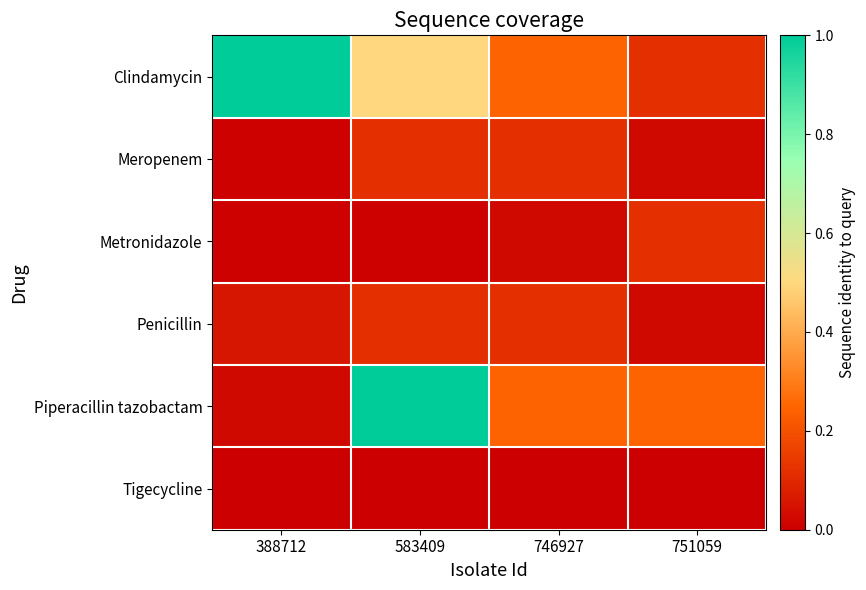

Reading left to right, what are all the values shown in this chart?

Clindamycin: 388712=1.0	583409=0.5	746927=0.2	751059=0.1
Meropenem: 388712=0.0	583409=0.1	746927=0.1	751059=0.0
Metronidazole: 388712=0.0	583409=0.0	746927=0.0	751059=0.1
Penicillin: 388712=0.1	583409=0.1	746927=0.1	751059=0.0
Piperacillin tazobactam: 388712=0.0	583409=1.0	746927=0.2	751059=0.2
Tigecycline: 388712=0.0	583409=0.0	746927=0.0	751059=0.0